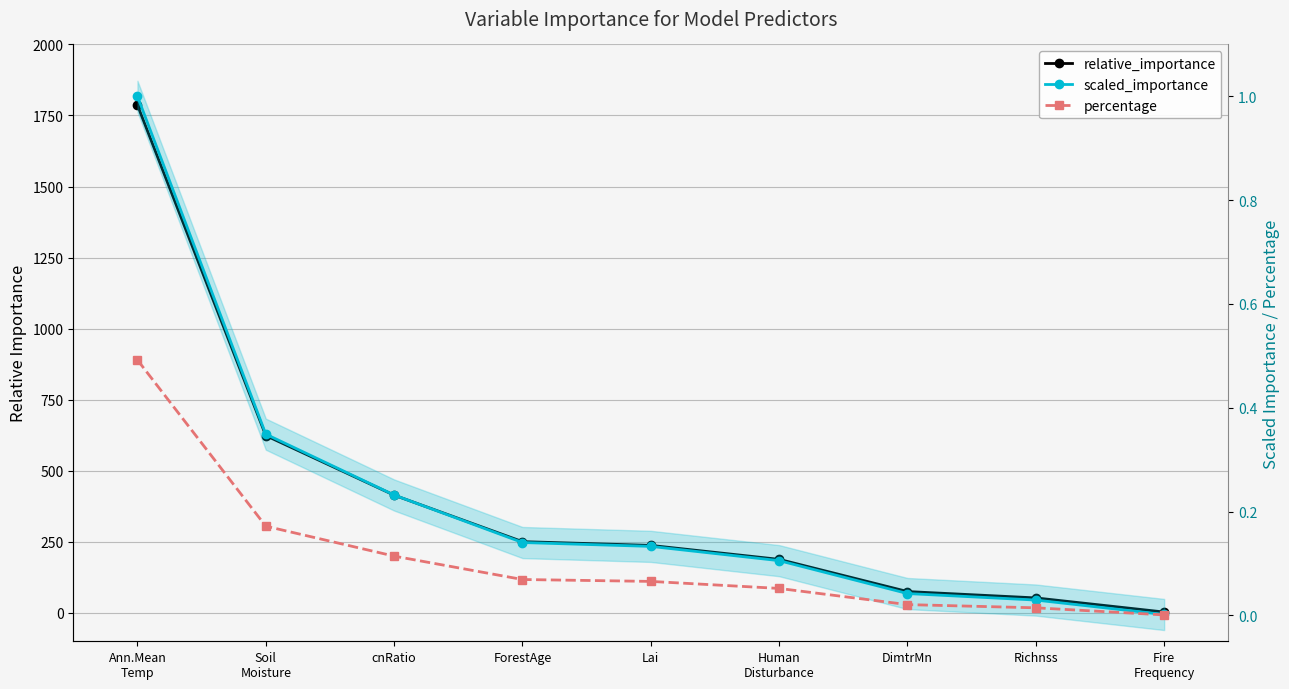

True or false: relative_importance has a value of 859.4 at Ann.Mean
Temp.

False